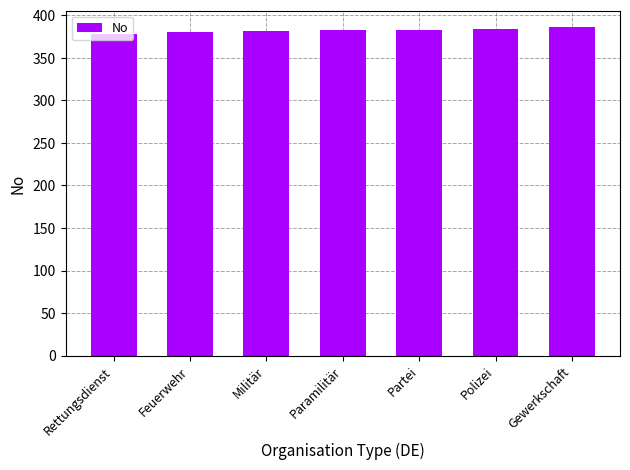

What is the sum of all values?

2674